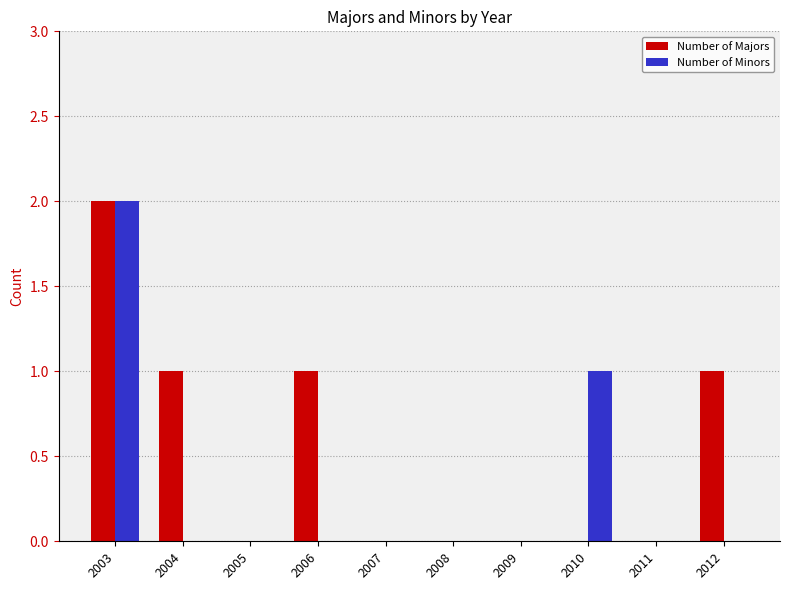

Which label corresponds to the largest value in the chart?

2003